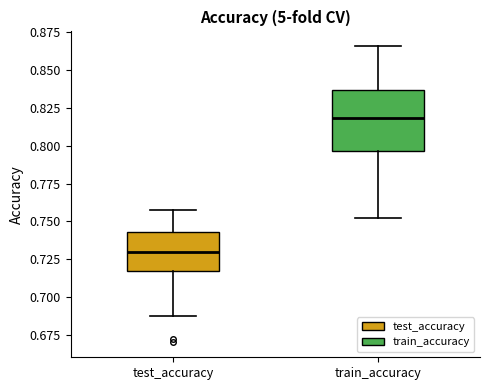

Which box has the highest median line?

train_accuracy